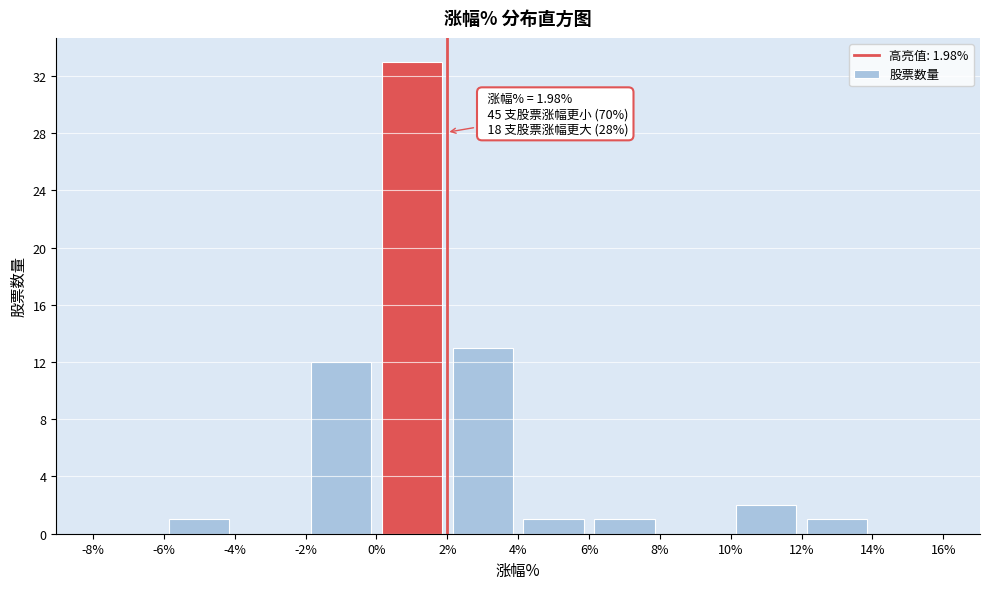

Over which range of the x-axis is the bar tallest?

0% to 2%